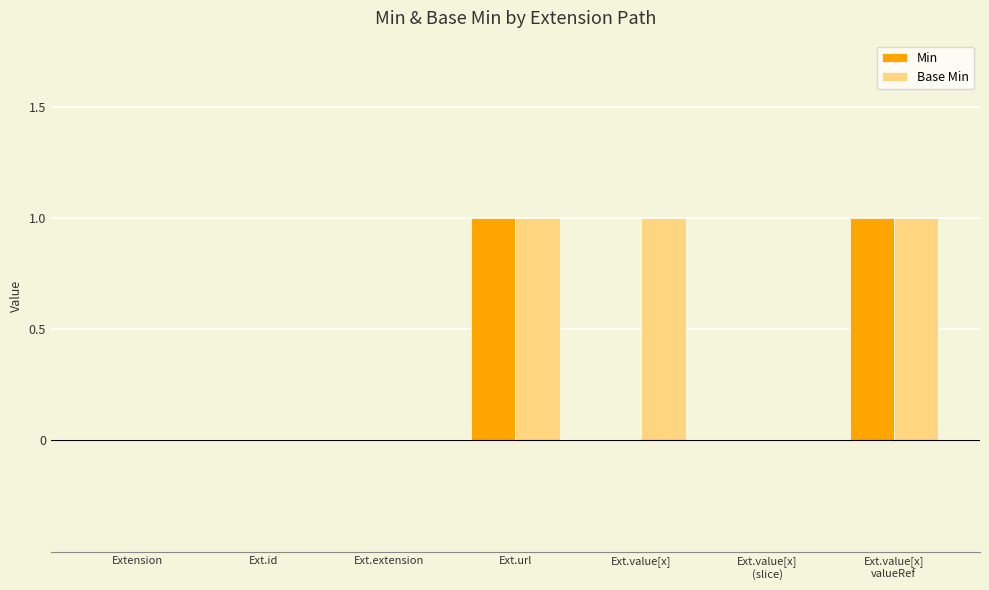

The value of Base Min at Ext.url is 1. True or false?

True